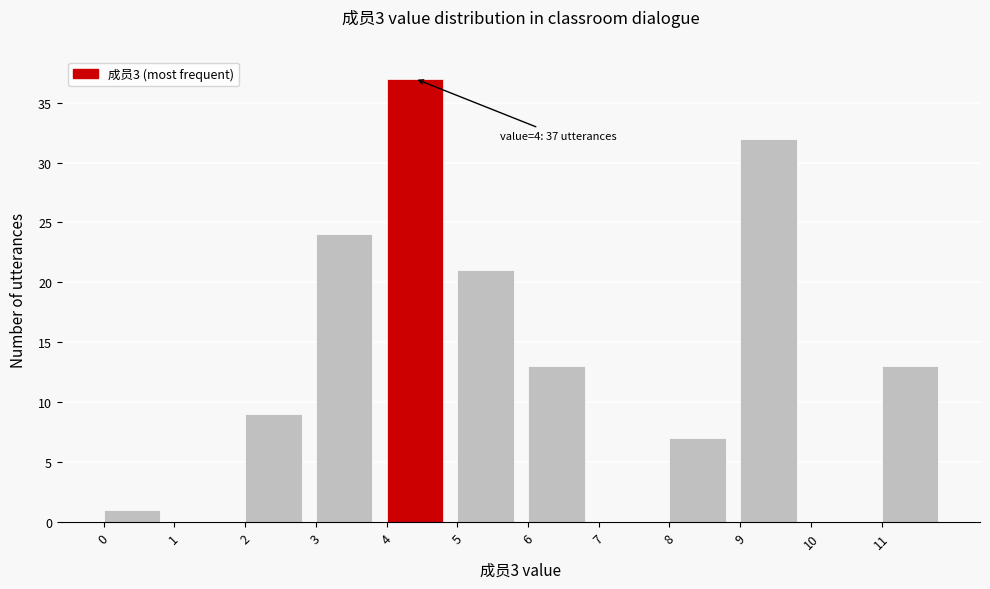

Over which range of the x-axis is the bar tallest?

4 to 5